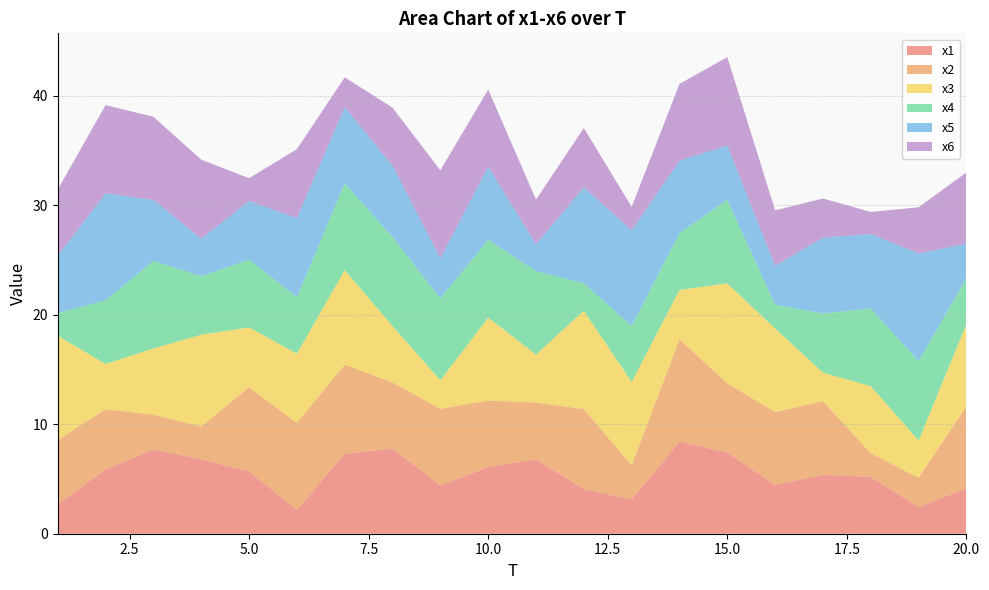

Reading left to right, extract all data points from this chart.

x1: 2.7	5.9	7.7	6.8	5.7	2.2	7.3	7.8	4.4	6.1	6.8	4.1	3.1	8.4	7.4	4.5	5.4	5.2	2.4	4.2
x2: 5.9	5.5	3.2	3.0	7.7	7.9	8.1	6.0	7.0	6.1	5.2	7.3	3.1	9.3	6.3	6.7	6.7	2.2	2.7	7.5
x3: 9.5	4.1	6.0	8.4	5.5	6.3	8.6	5.1	2.6	7.6	4.4	9.0	7.6	4.5	9.1	7.6	2.6	6.1	3.4	7.5
x4: 2.1	5.8	8.0	5.3	6.2	5.2	7.9	8.1	7.5	7.1	7.6	2.5	5.1	5.2	7.6	2.2	5.4	7.1	7.3	4.2
x5: 5.2	9.8	5.6	3.4	5.4	7.2	7.0	6.5	3.7	6.7	2.4	8.8	8.7	6.6	5.0	3.6	6.9	6.8	9.8	3.2
x6: 6.0	8.0	7.6	7.2	2.1	6.3	2.7	5.3	8.0	7.0	4.1	5.4	2.1	7.0	8.1	5.1	3.6	2.0	4.2	6.5